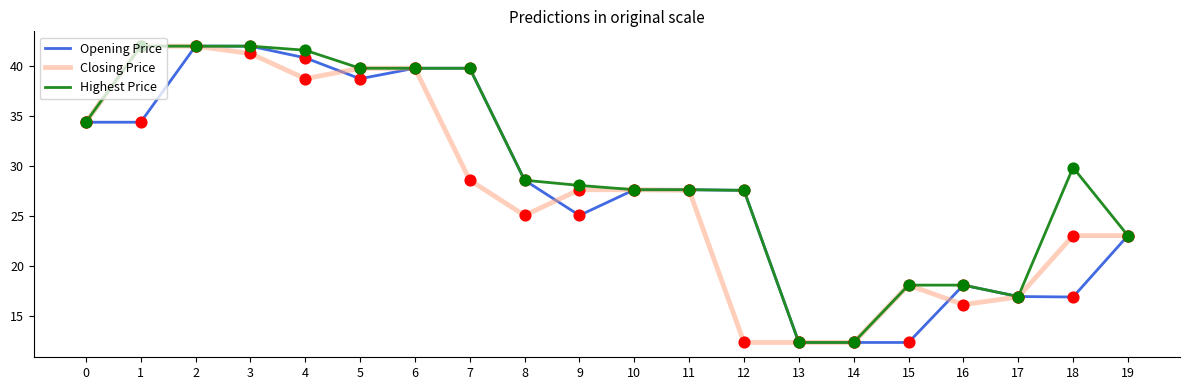

What are all the series names shown in the legend?

Opening Price, Closing Price, Highest Price